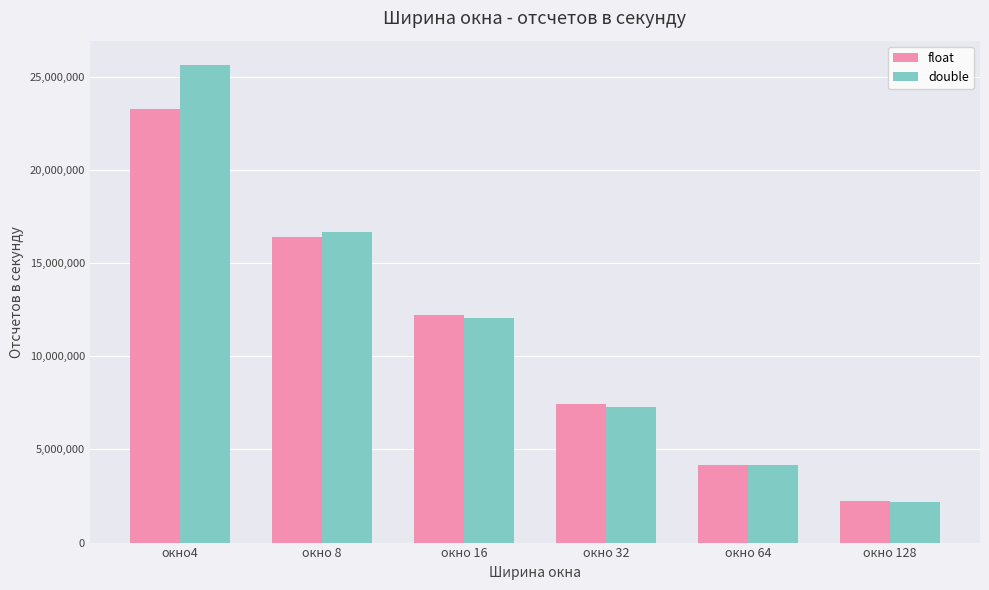

How many bars are there in each group?

2